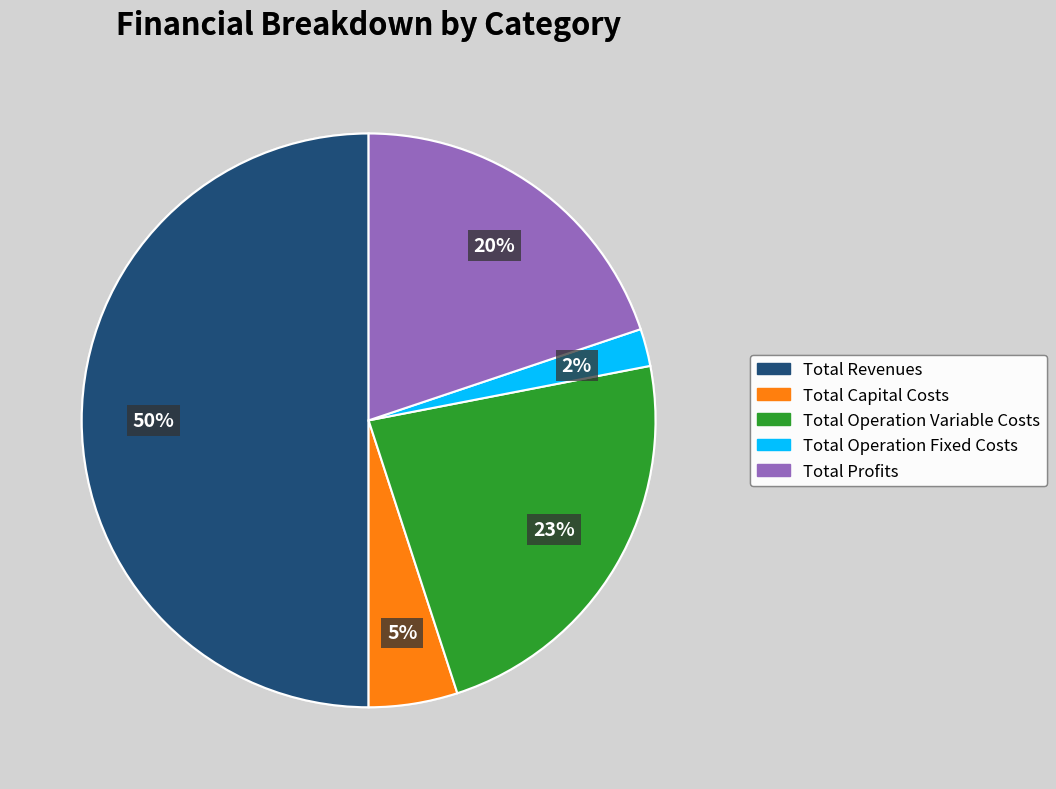

To the nearest percent, what percentage of the pie is Total Operation Variable Costs?

23%